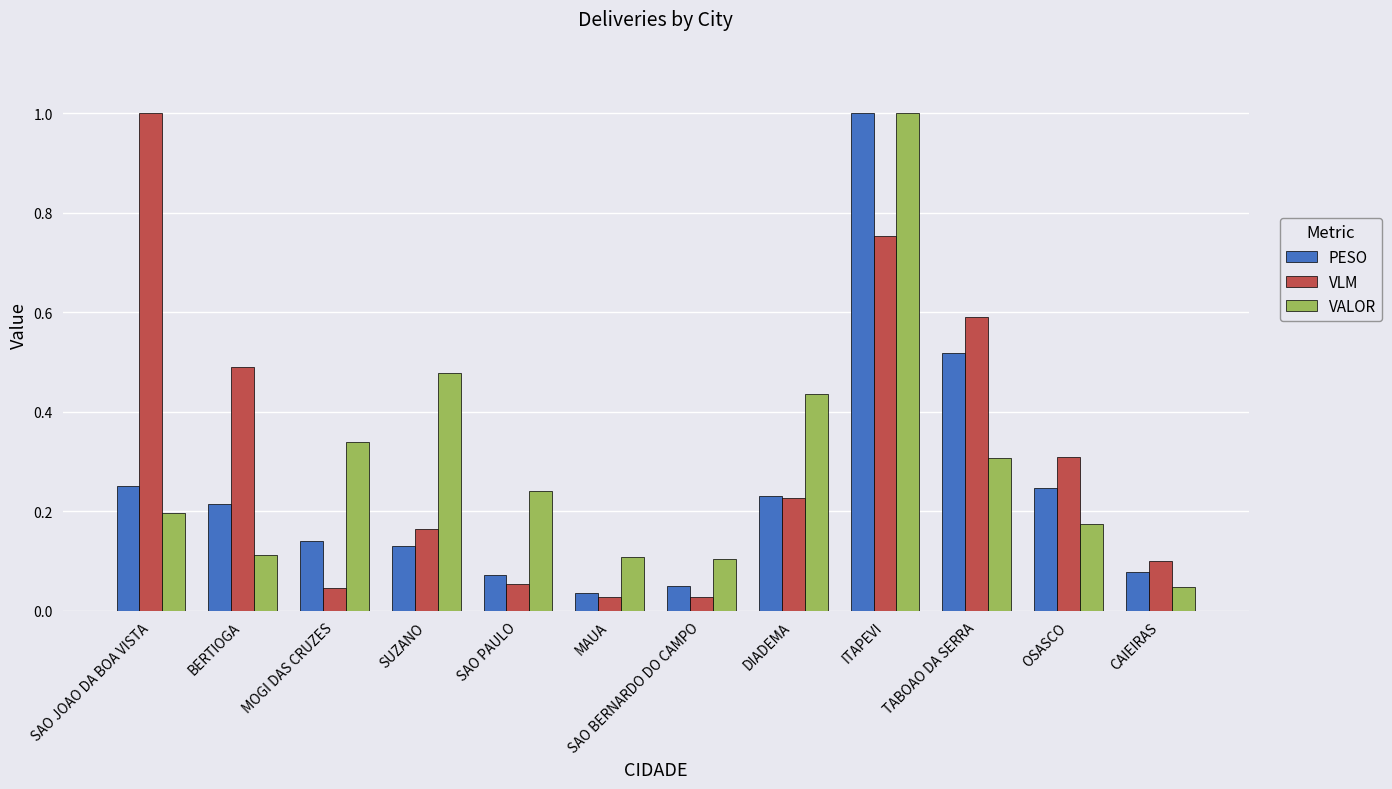

Between SAO PAULO and ITAPEVI, which series saw the biggest shift?

PESO